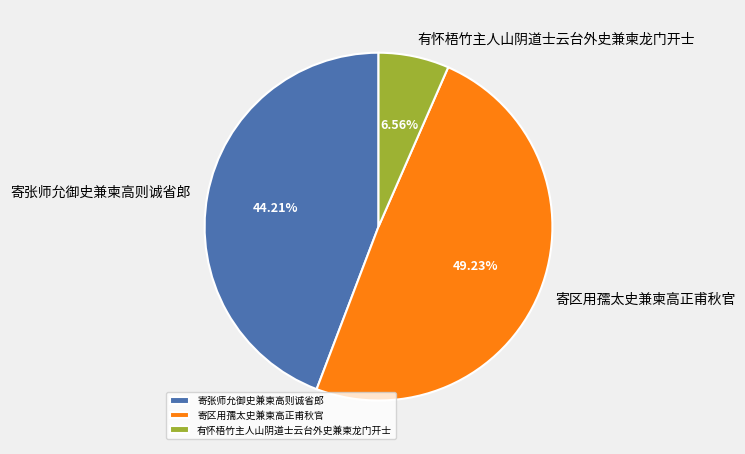

Is it true that 寄区用孺太史兼柬高正甫秋官 is 35% of the pie?

False